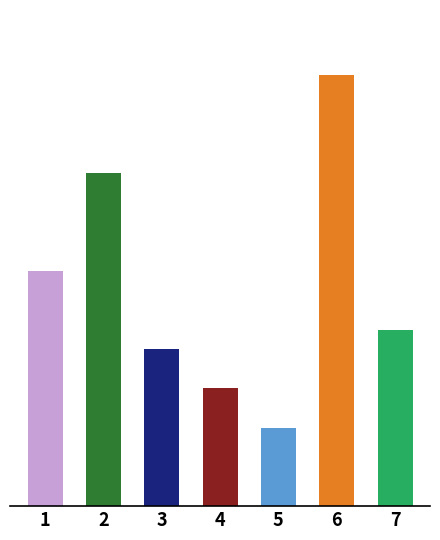

Reading left to right, list all the values displayed in this chart.

1=600	2=850	3=400	4=300	5=200	6=1100	7=450